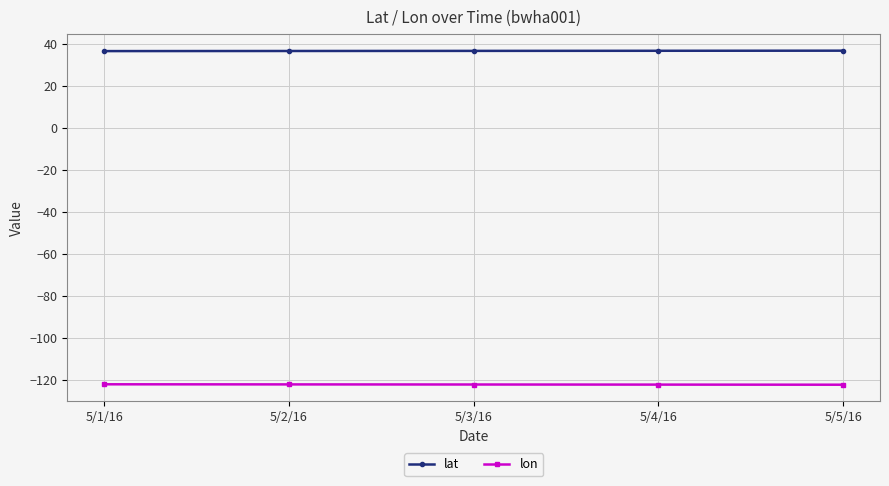

Is the value of lon at 5/4/16 greater than the value of lat at 5/3/16?

No